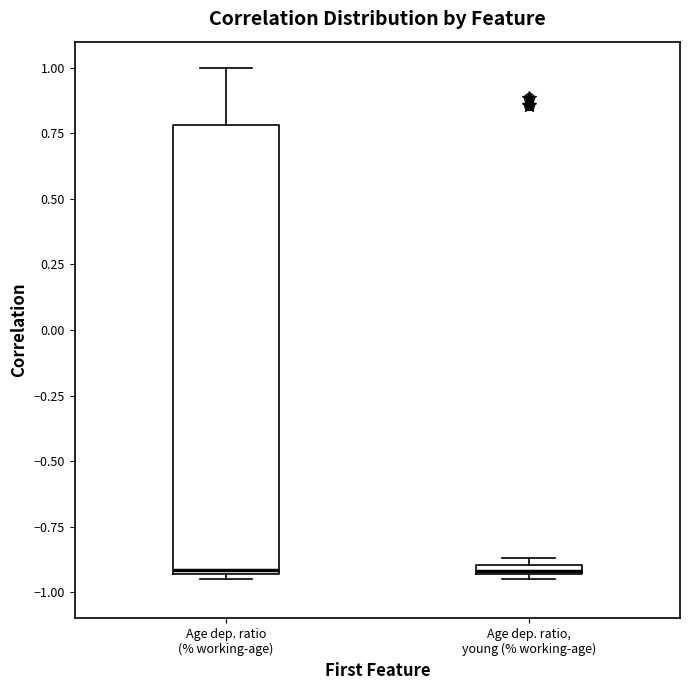

Where is the lower edge of the box for Age dep. ratio, young (% working-age) on the y-axis? The values are not printed on the chart, so give them approximately, as read against the axis.

-0.95